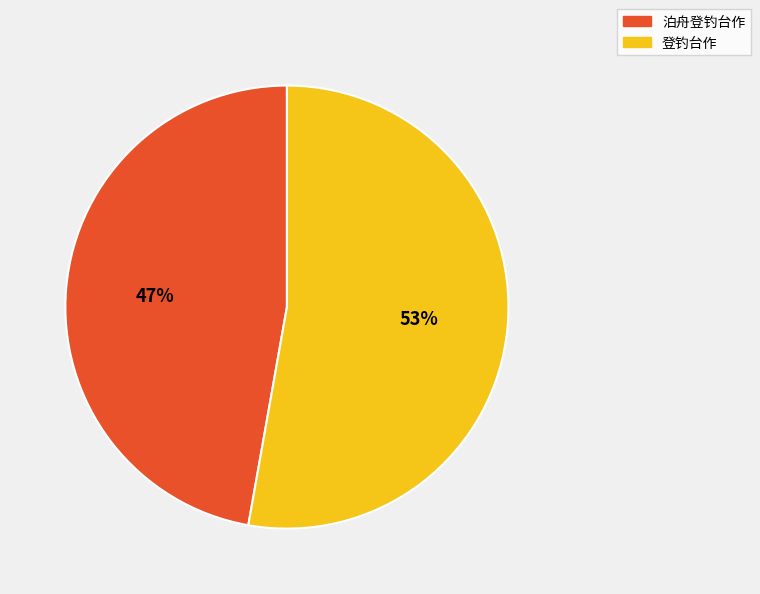

Is it true that 登钓台作 is 67% of the pie?

False